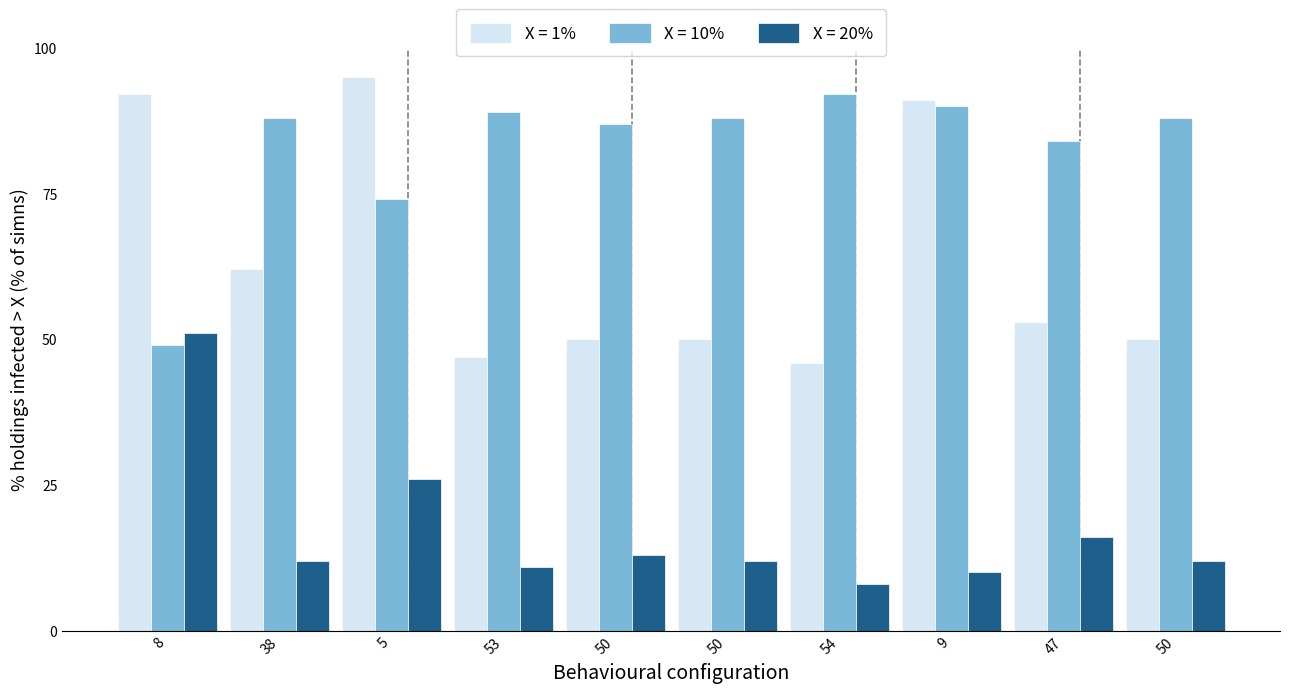

How many distinct data groups are displayed?

3